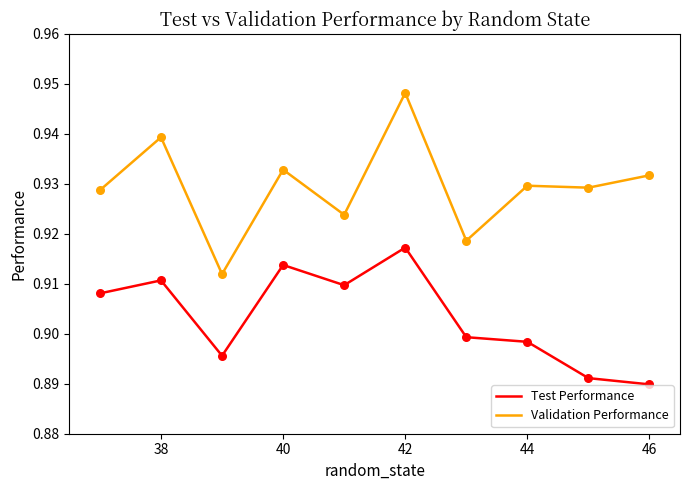

Which series has the largest total across all categories?

Validation Performance